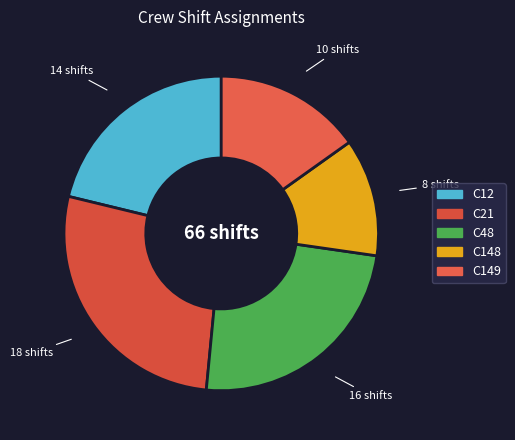

Is there a majority slice in this chart?

No